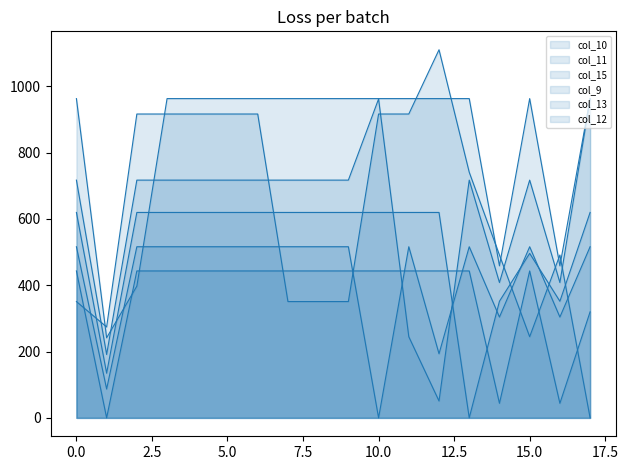

Between which two adjacent categories do col_12 and col_11 first intersect?

12 and 13